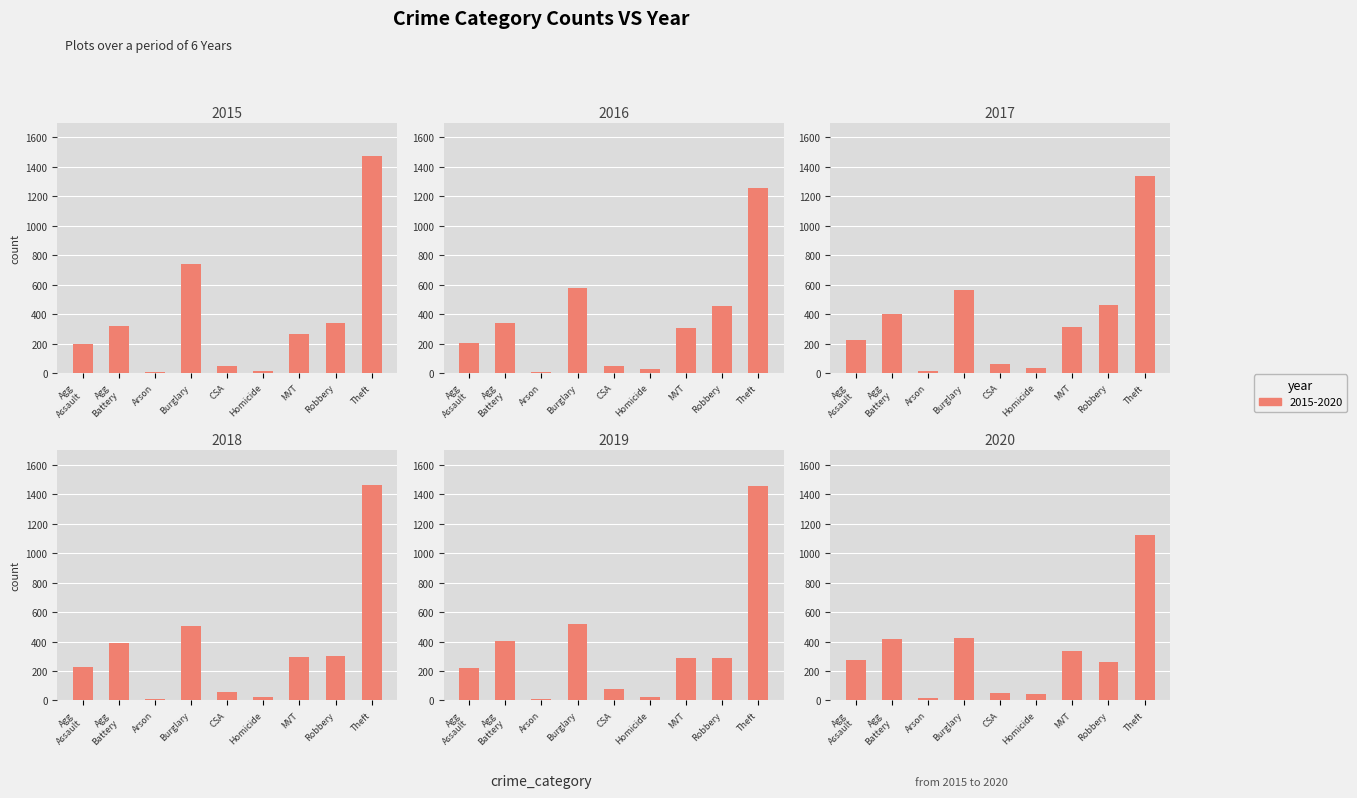

Is it true that 2015 equals 1474 at Theft?

True